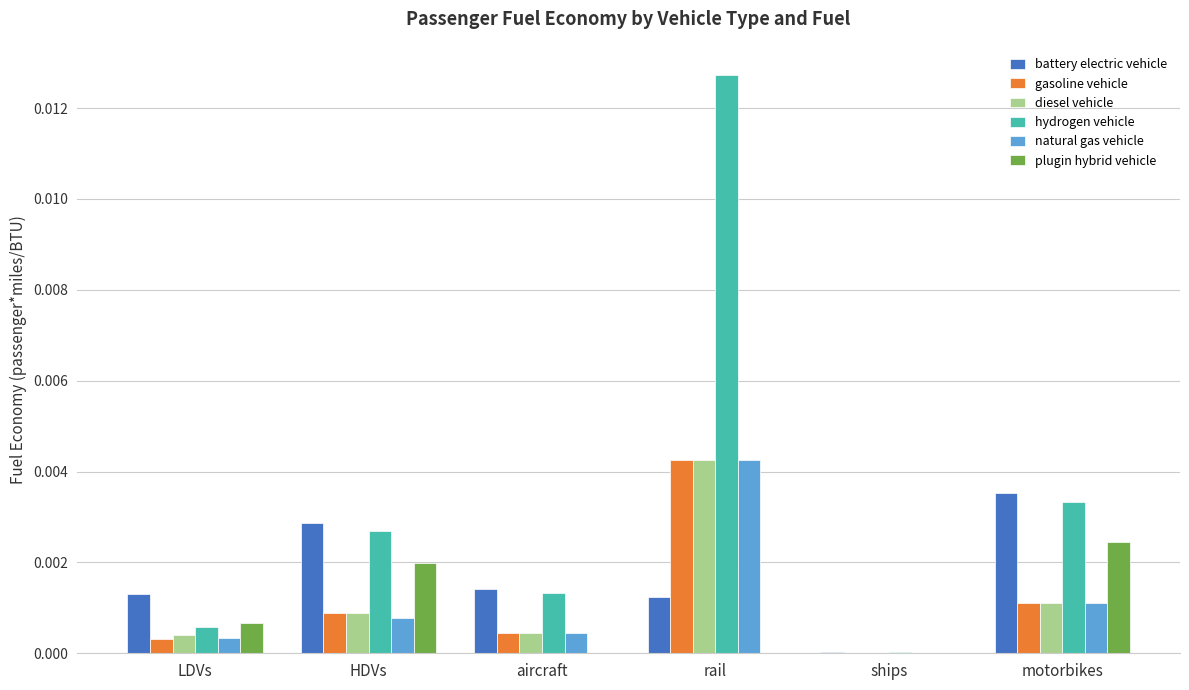

The diesel vehicle series shows 0.0 at motorbikes. True or false?

True